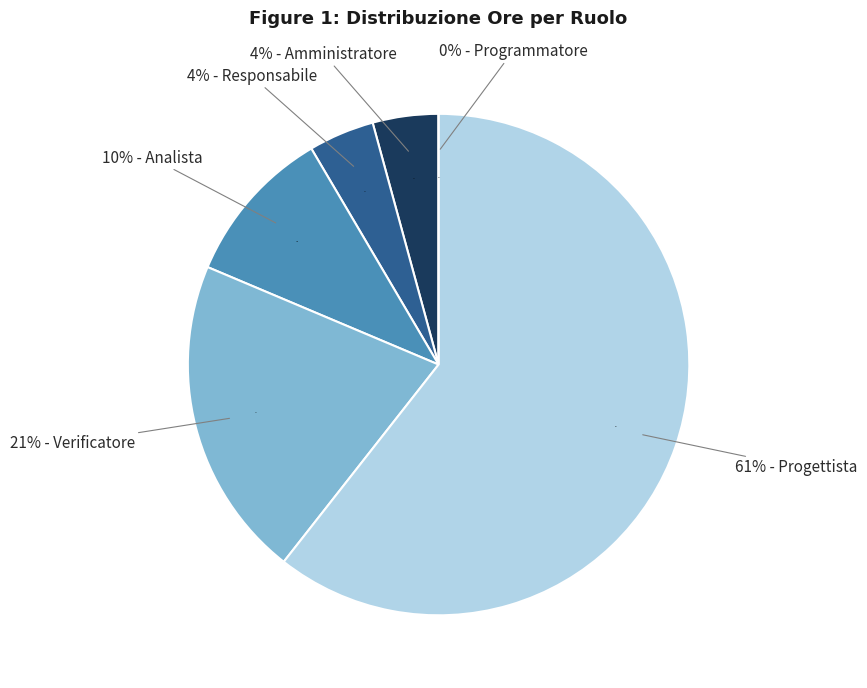

Is it true that Progettista is 61% of the pie?

True